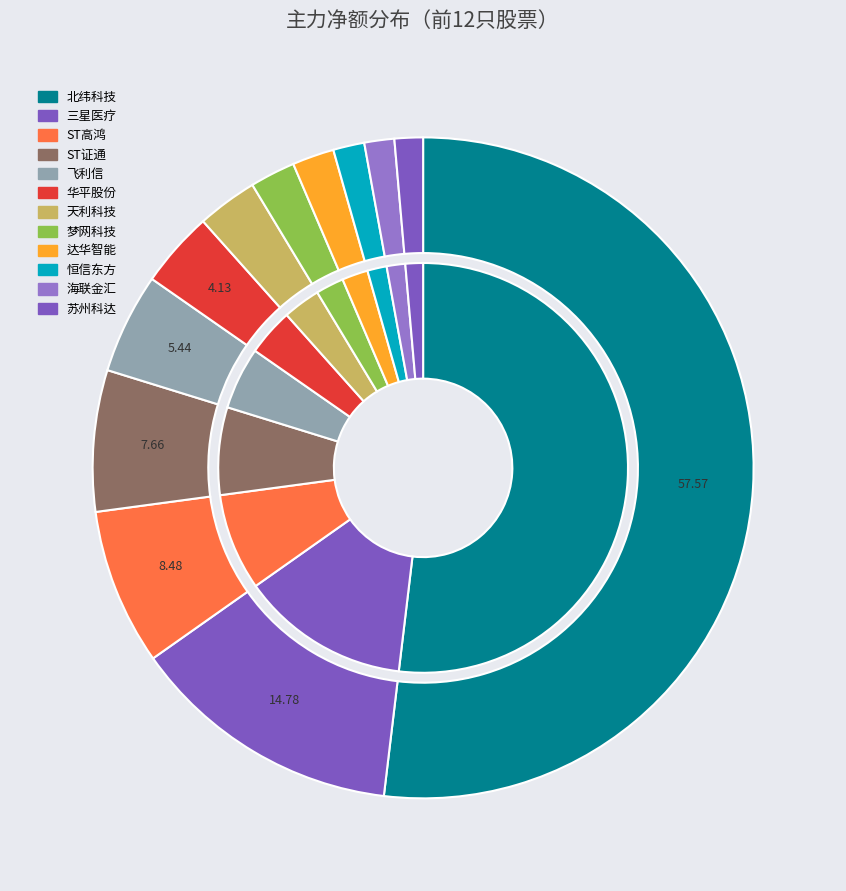

How many slices are in this pie chart?

12